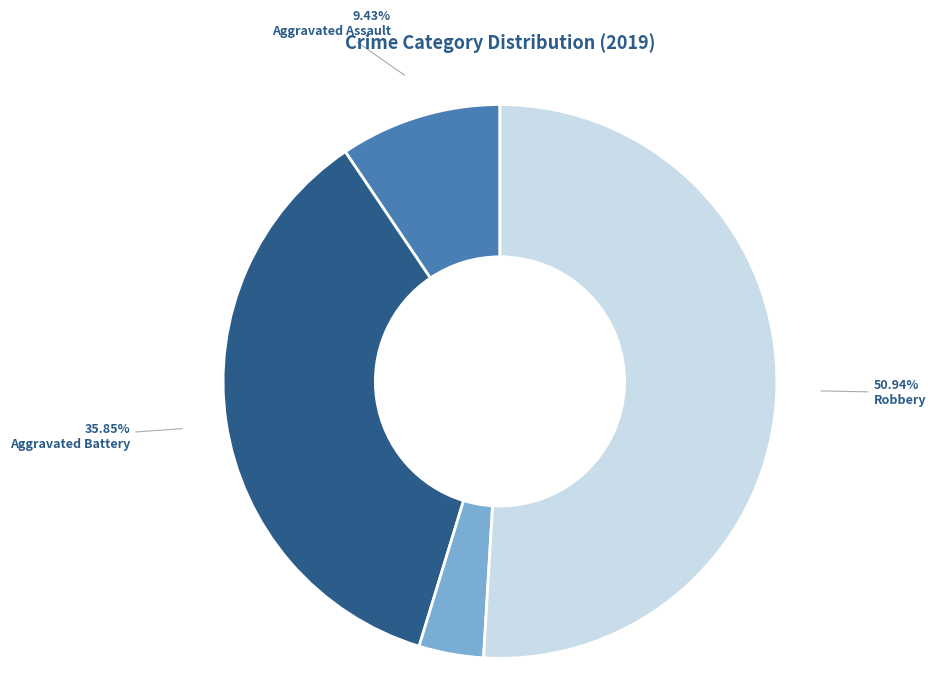

Rank the categories by value from lowest to highest.

Criminal Sexual Assault, Aggravated Assault, Aggravated Battery, Robbery